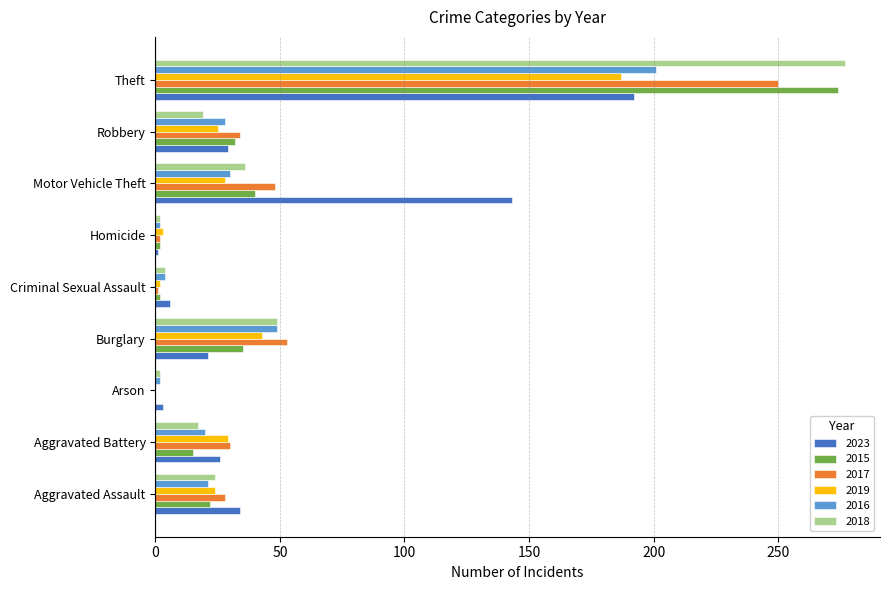

How many series are shown in this chart?

6